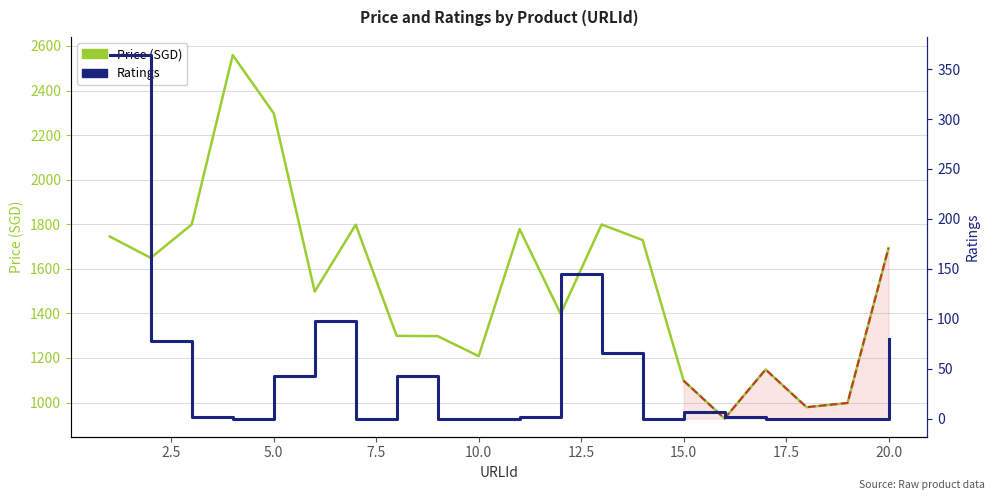

How many interior local peaks does the Price (SGD) series have?

5